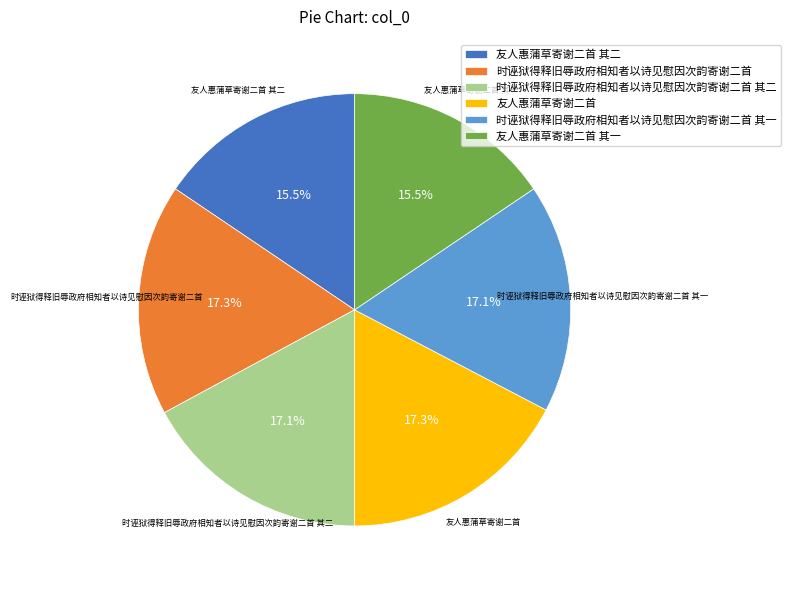

How many segments does this pie chart have?

6